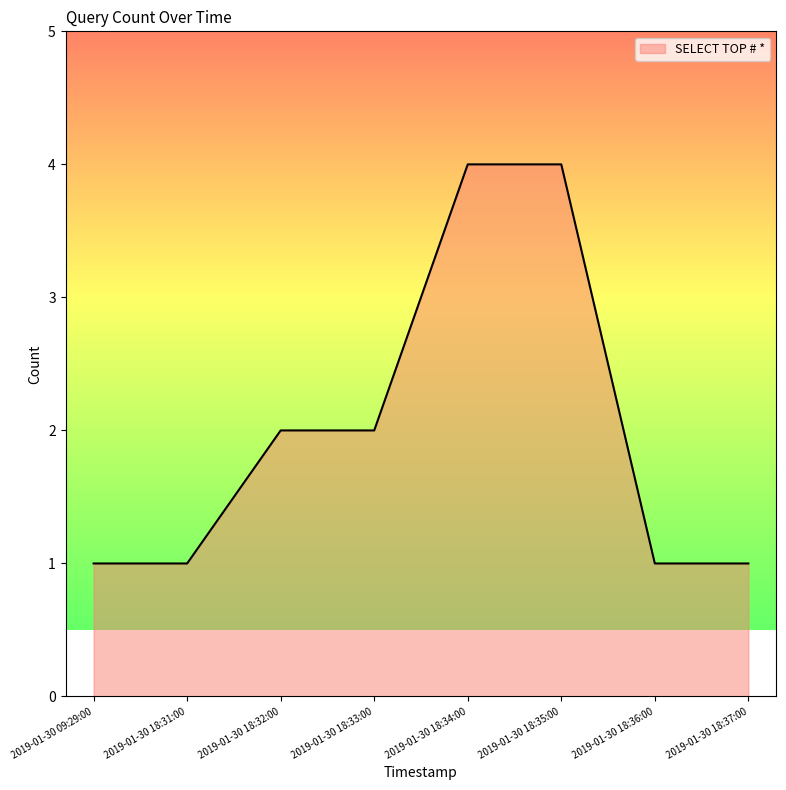

What is the ratio of the value at 2019-01-30 18:34:00 to the value at 2019-01-30 18:31:00?

4.0